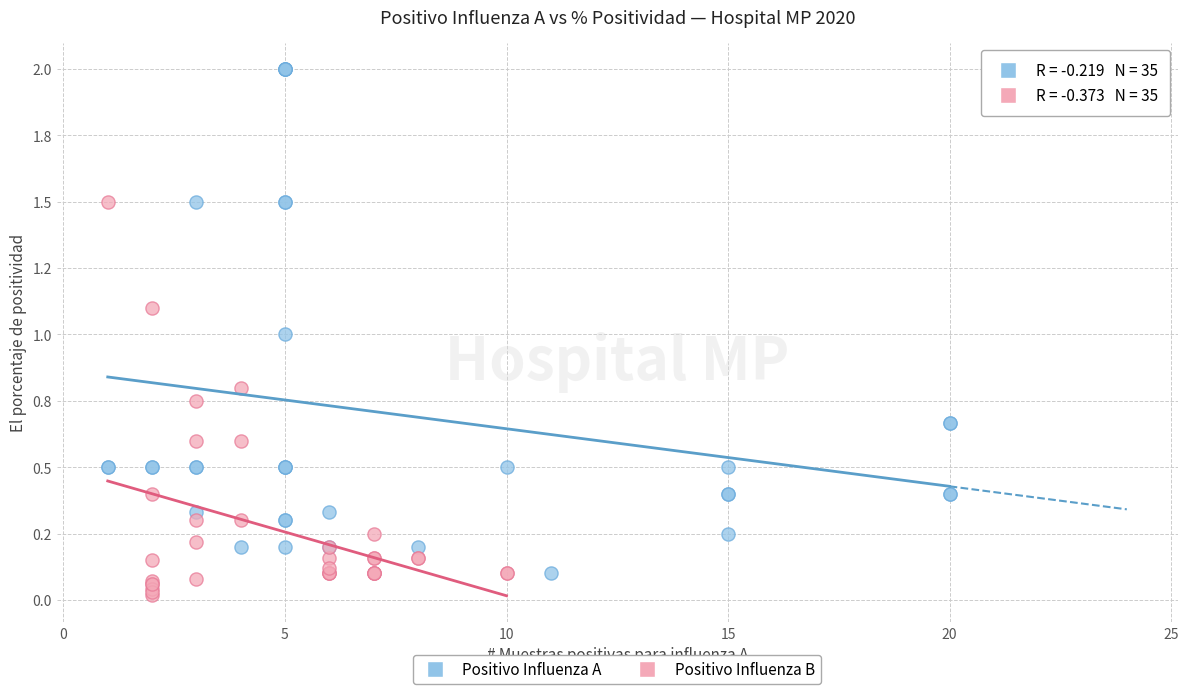

Which series contains the highest Y value?

Positivo Influenza A